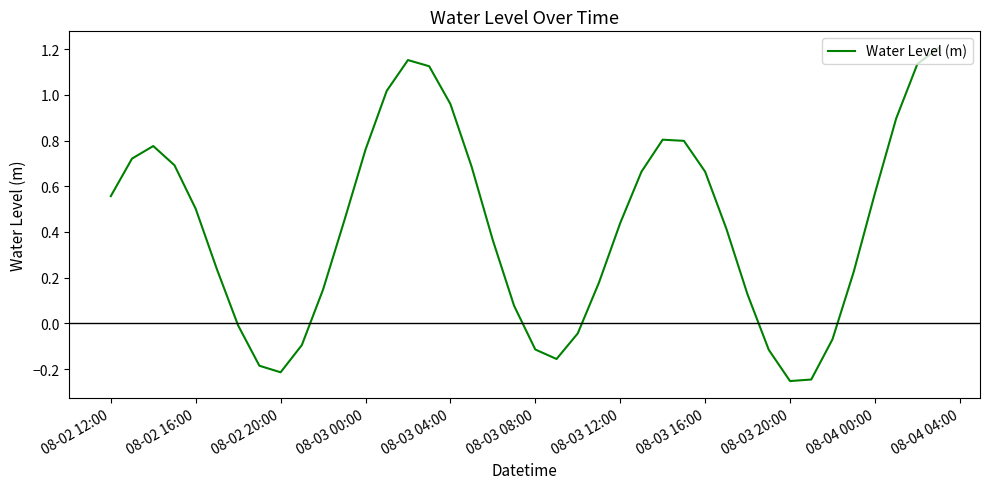

What is the difference between the maximum and minimum values?

1.5